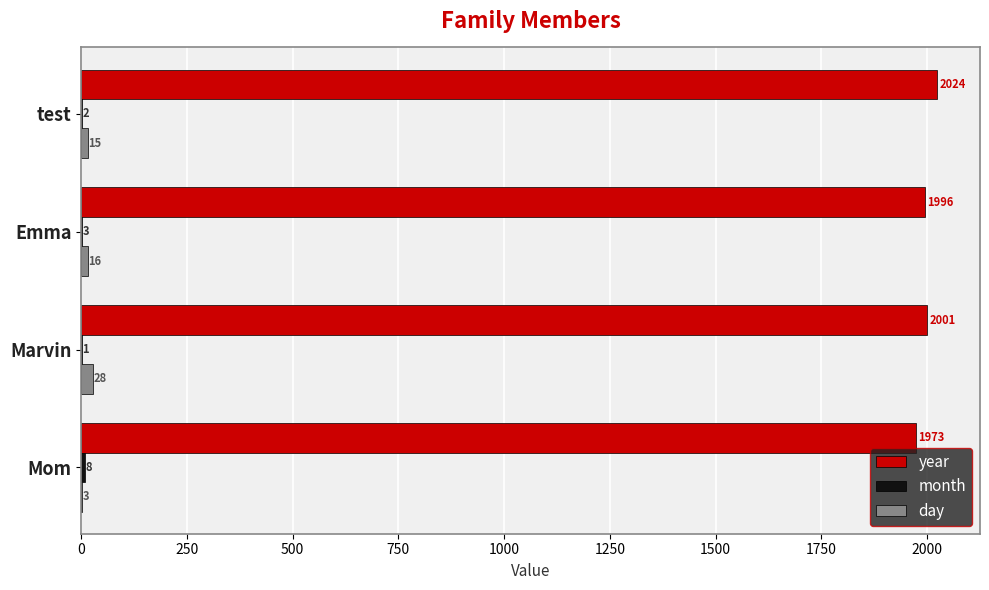

What is the sum of all year values?

7994